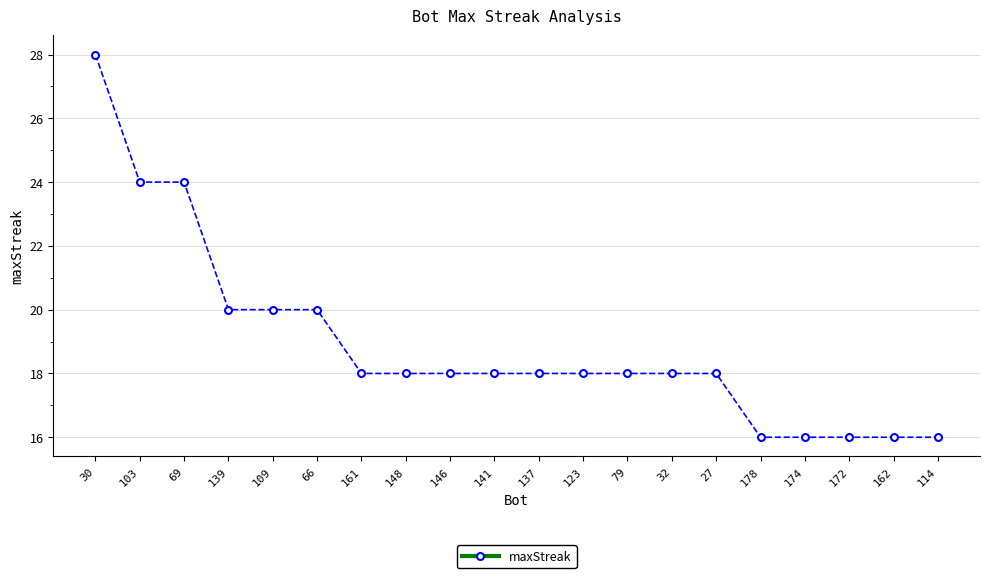

The value at 162 is 7. True or false?

False